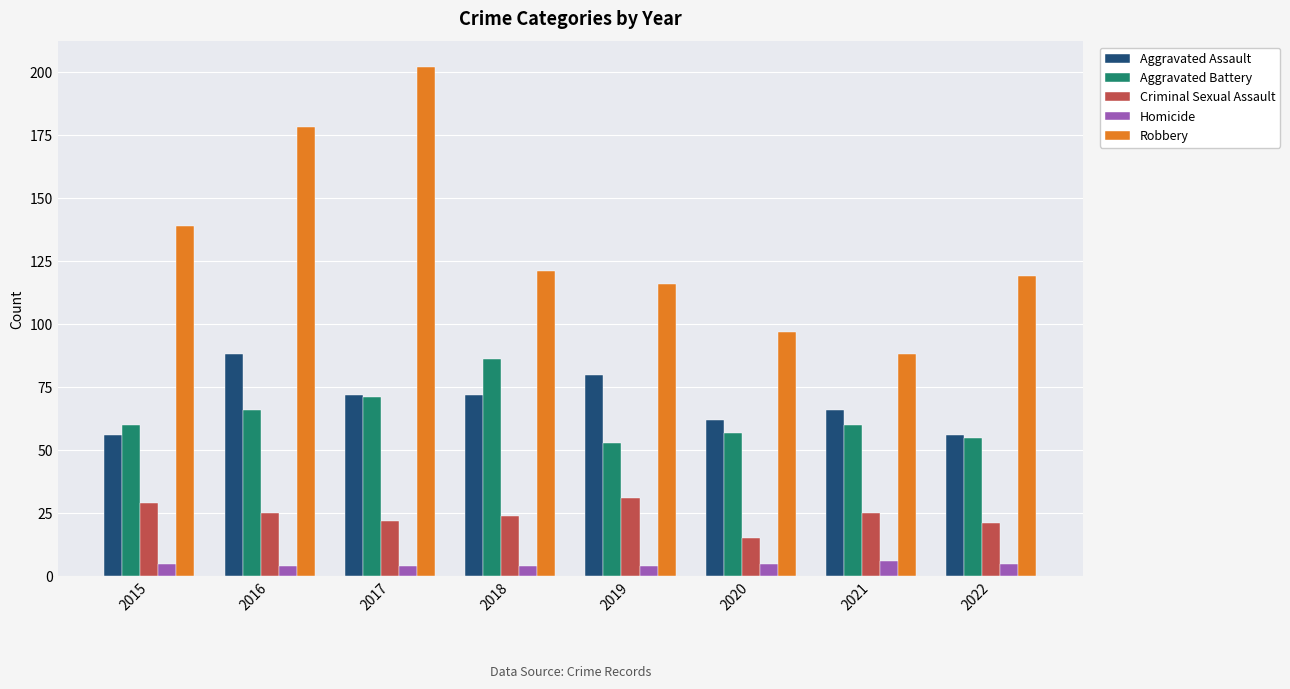

Reading right to left, what are all the values shown in this chart?

Aggravated Assault: 56	66	62	80	72	72	88	56
Aggravated Battery: 55	60	57	53	86	71	66	60
Criminal Sexual Assault: 21	25	15	31	24	22	25	29
Homicide: 5	6	5	4	4	4	4	5
Robbery: 119	88	97	116	121	202	178	139